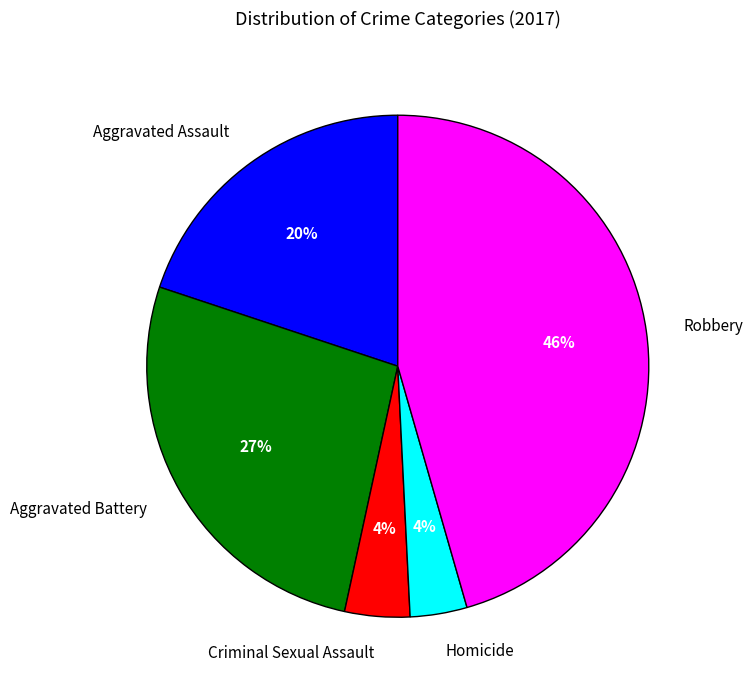

Does Criminal Sexual Assault account for over 50% of the chart?

No